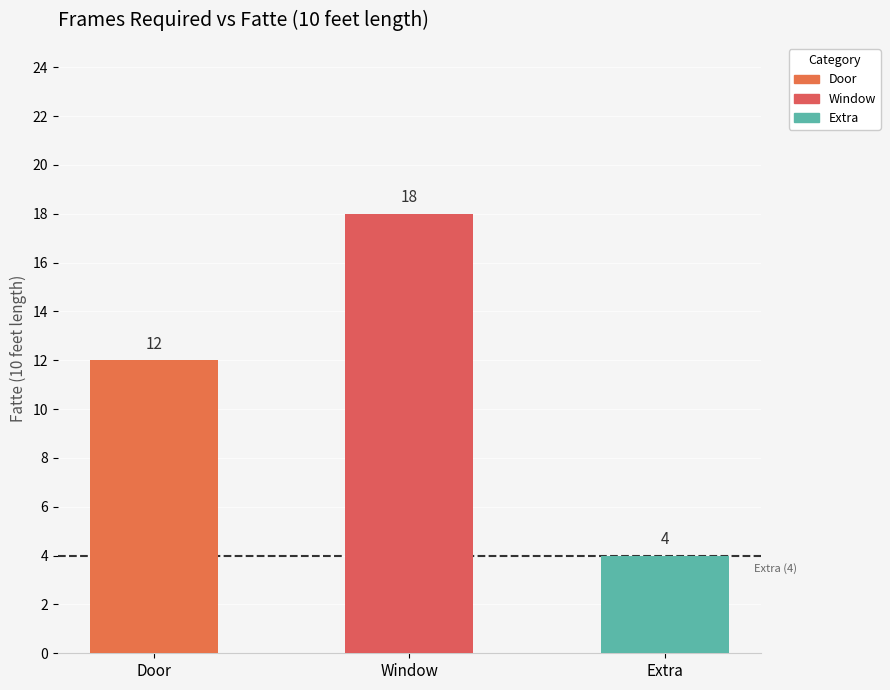

The chart shows a value of 12 at Door. True or false?

True